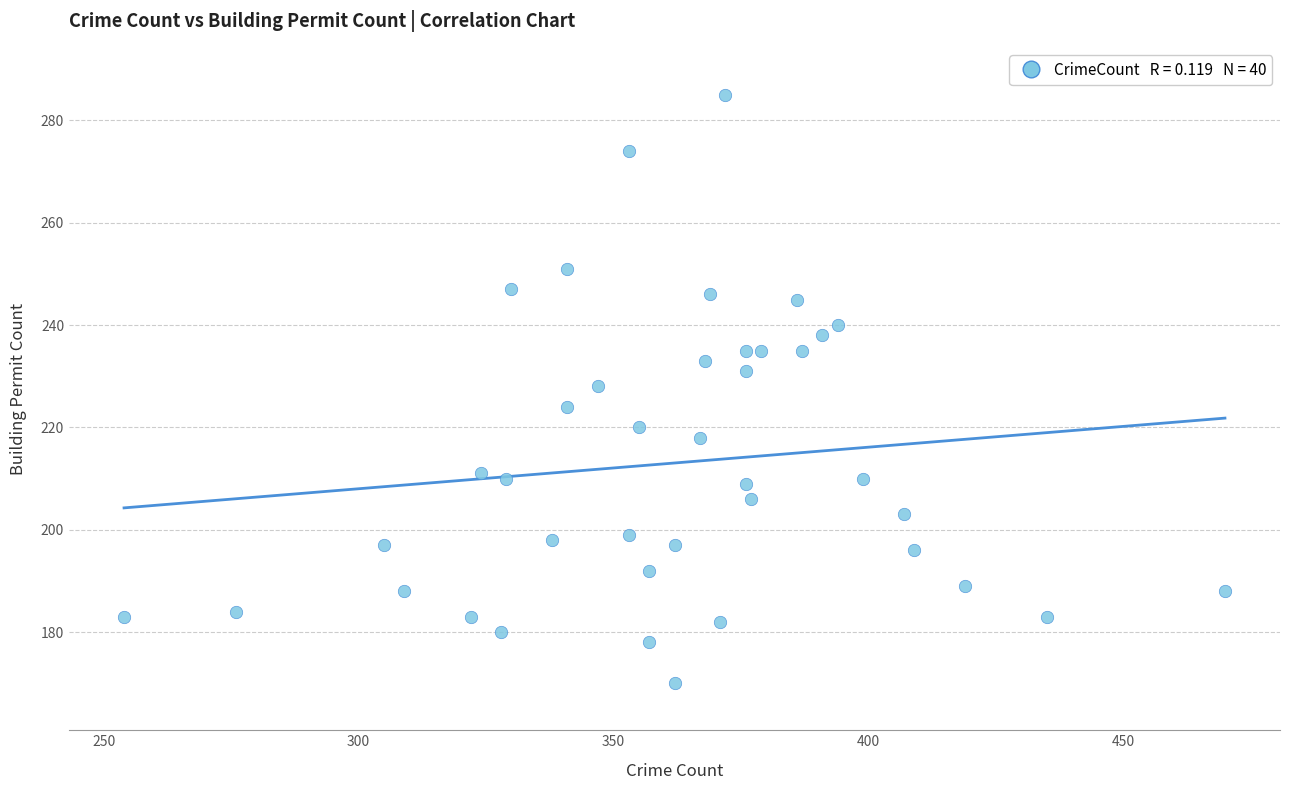

What is the range of X values (max minus min)?

216